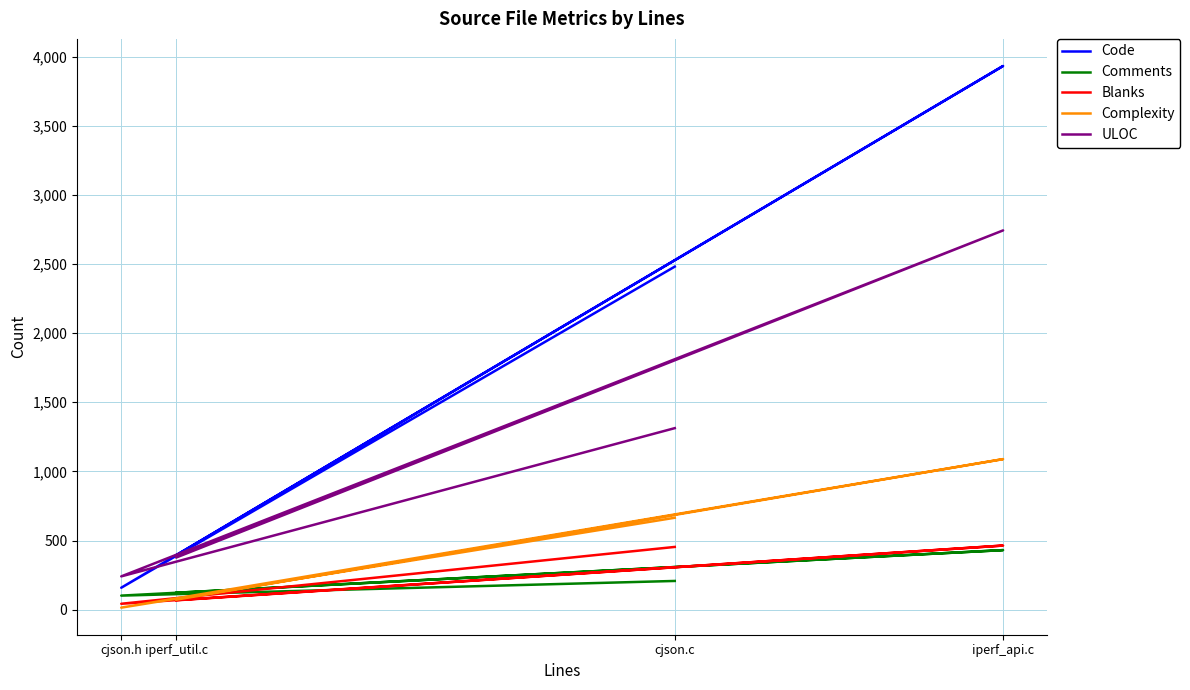

Between iperf_api.c and cjson.h, which is larger?

iperf_api.c